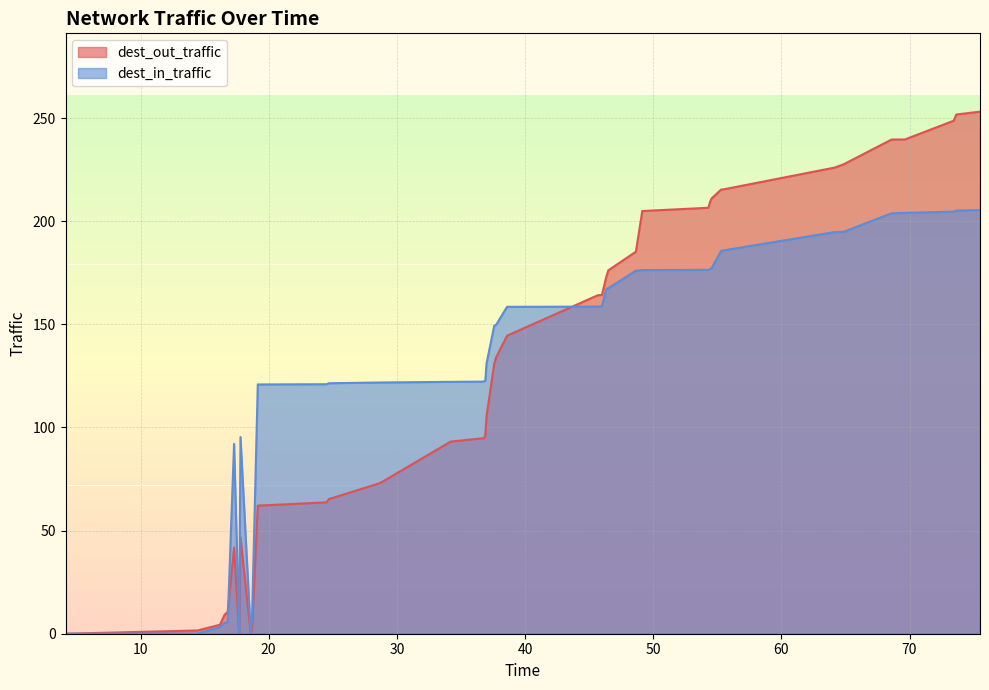

Does the chart have visible grid lines?

Yes